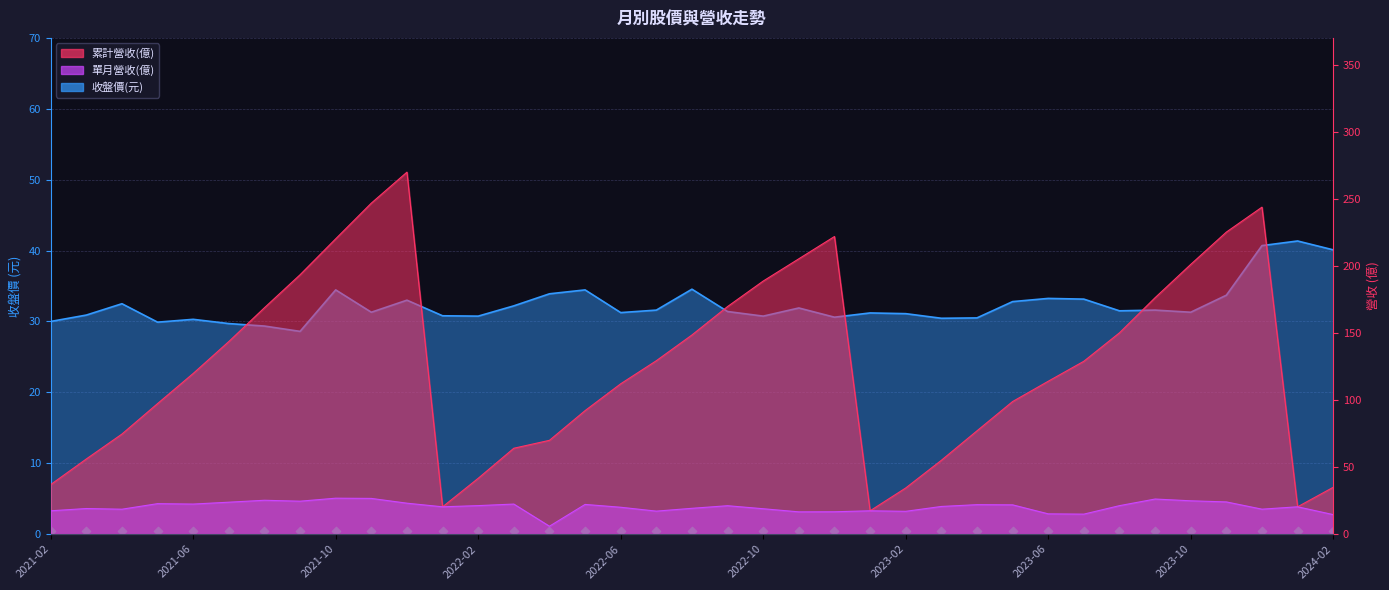

Which series contains the highest Y value?

累計營收(億)